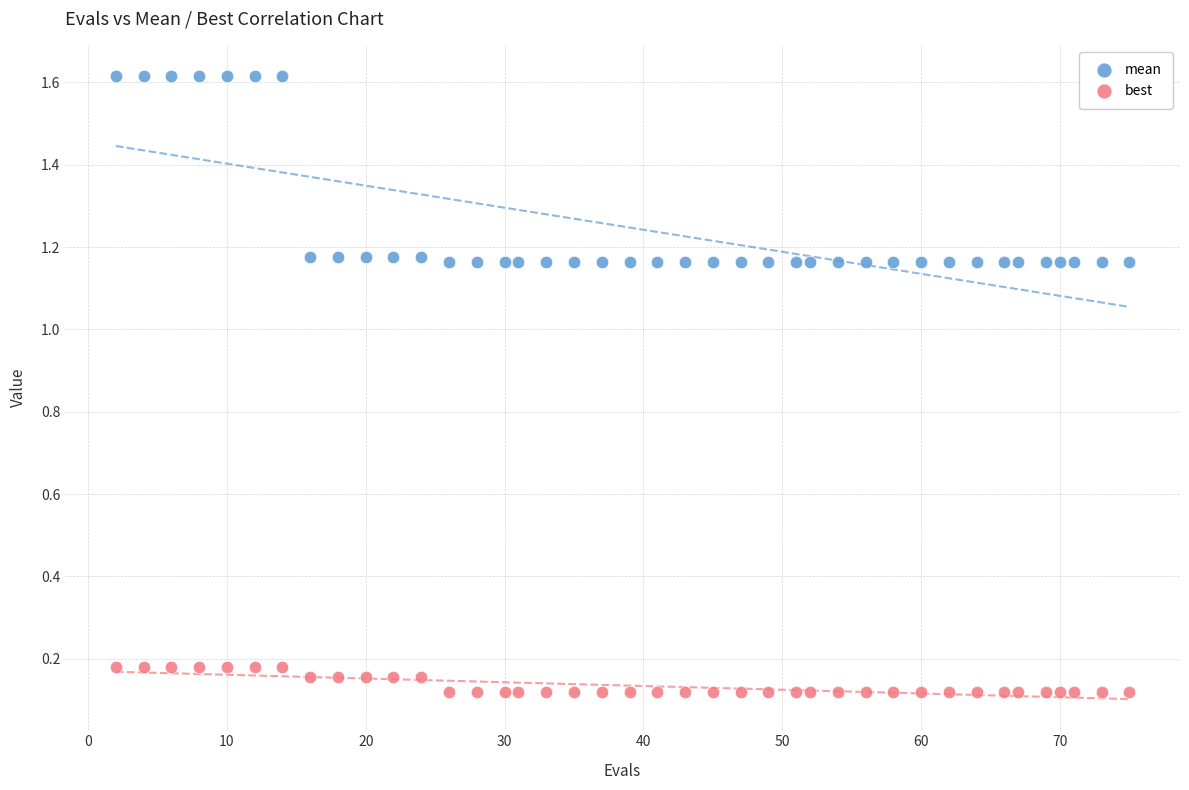

What are all the series names shown in the legend?

mean, best